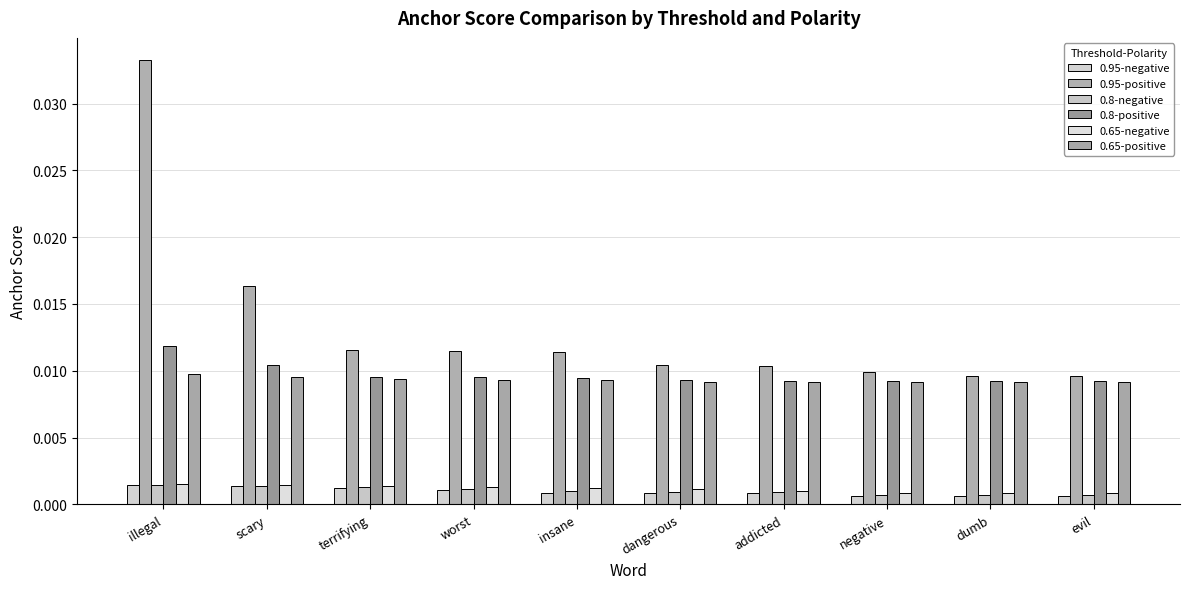

How many bars are there in each group?

6